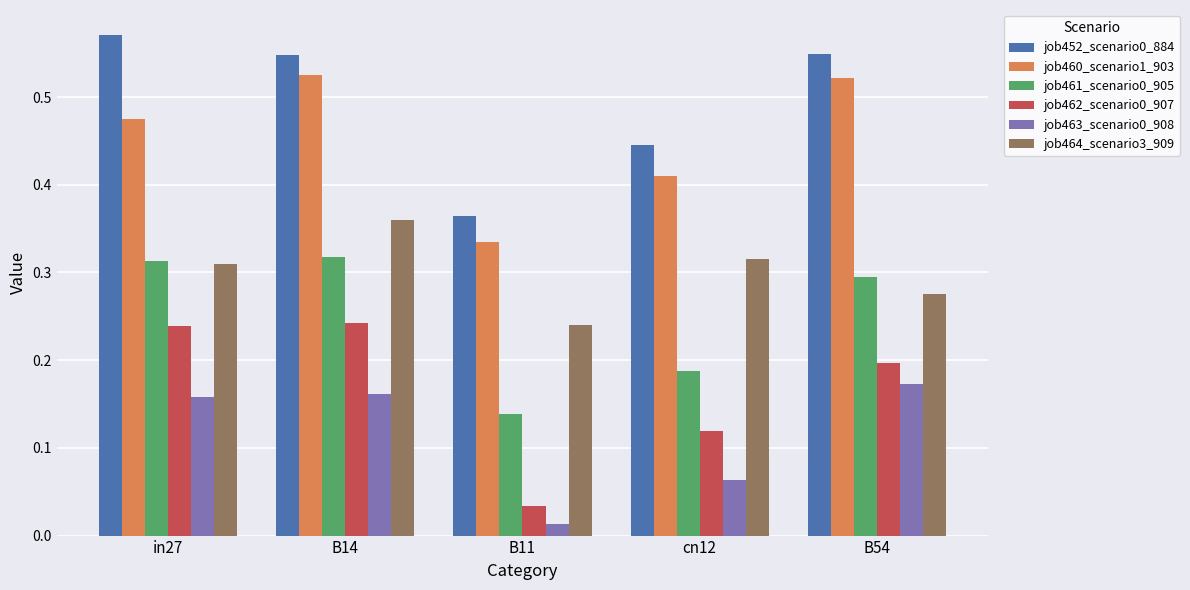

At which category is the sum across all series the highest?

B14